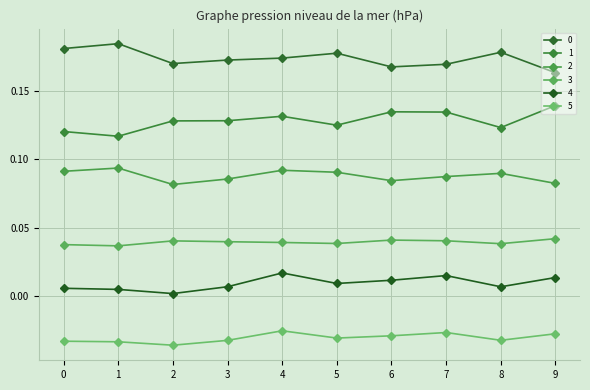

Count the number of data series in this chart.

6